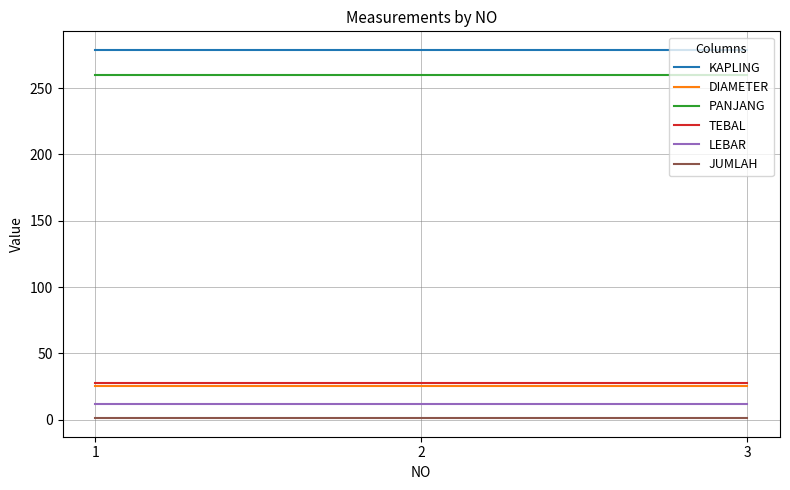

Reading left to right, extract all data points from this chart.

KAPLING: 1=279	2=279	3=279
DIAMETER: 1=25	2=25	3=25
PANJANG: 1=260	2=260	3=260
TEBAL: 1=28	2=28	3=28
LEBAR: 1=12	2=12	3=12
JUMLAH: 1=1	2=1	3=1